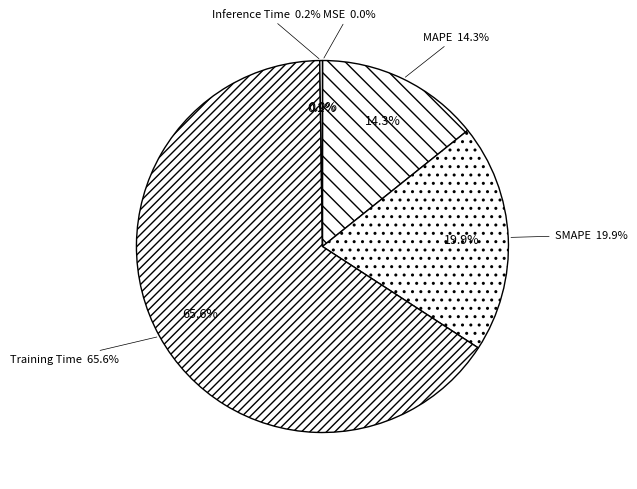

What is the total percentage of MAPE and SMAPE?

34.2%